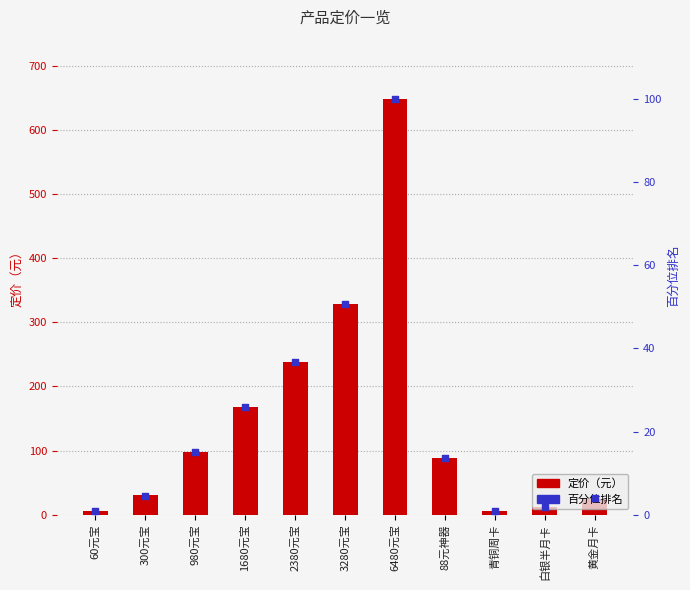

What is the total value across all series at 青铜周卡?

6.9